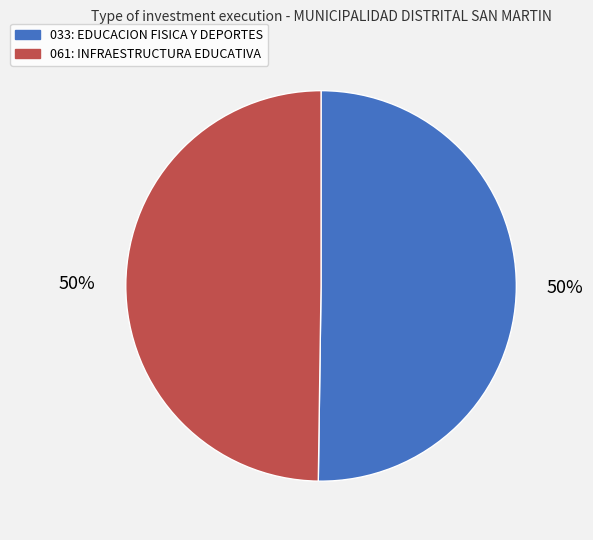

True or false: 033: EDUCACION FISICA Y DEPORTES accounts for 40% of the total.

False